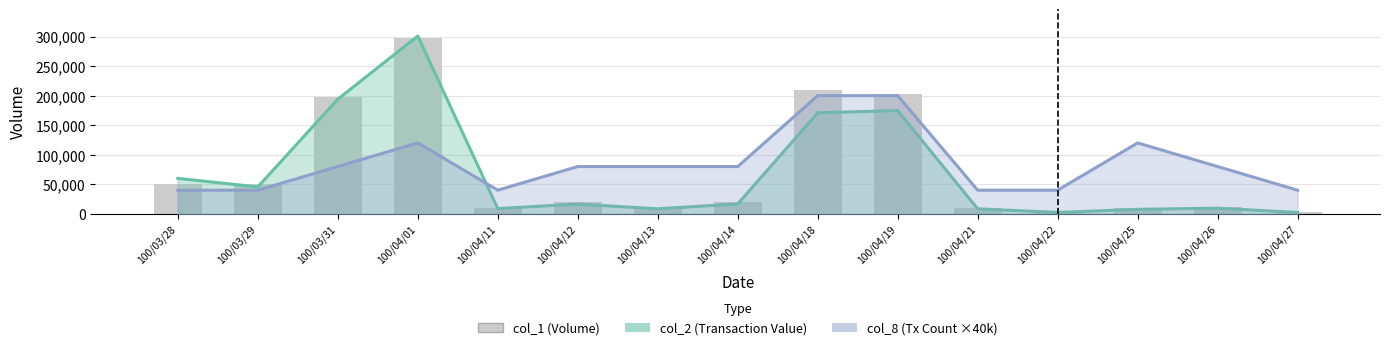

How many bars are there in total?

15